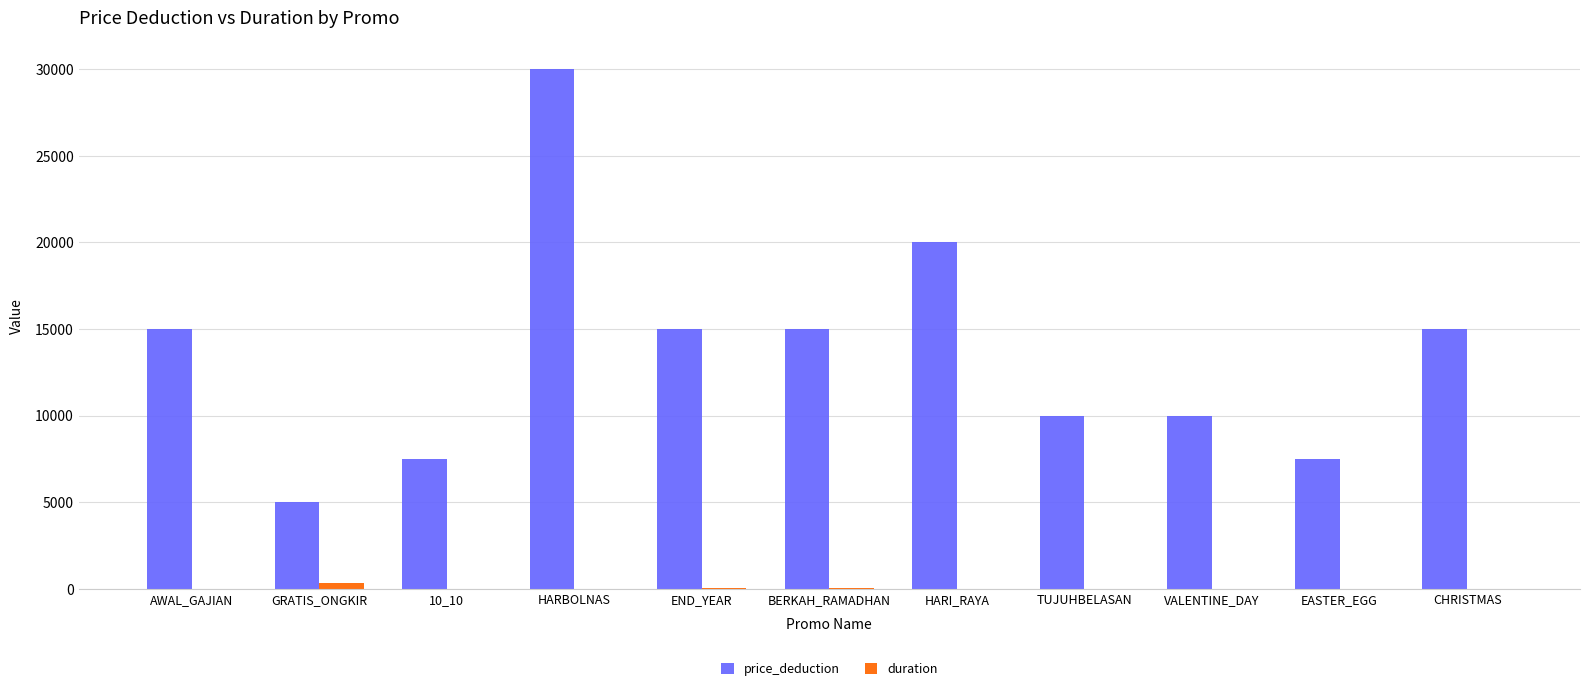

What is the average value of the duration series?

40